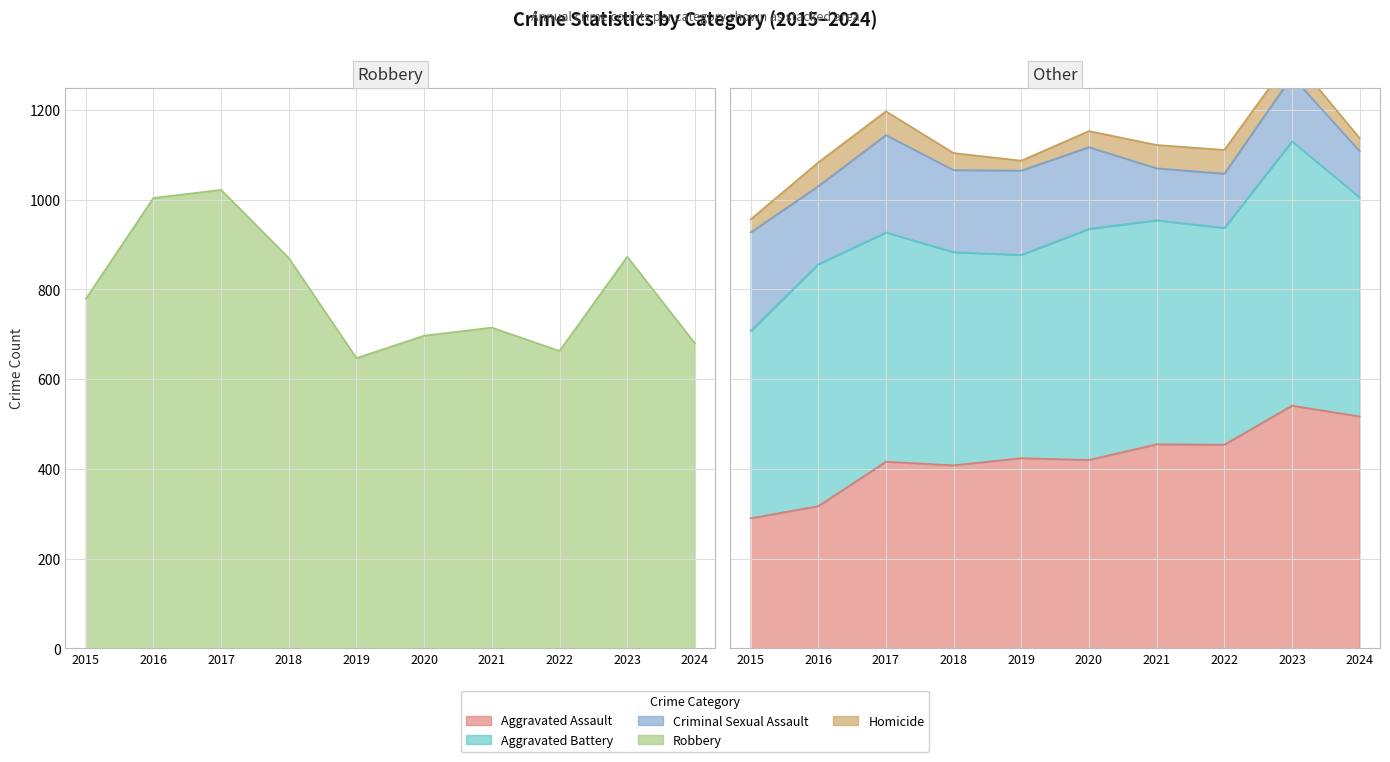

How many distinct data groups are displayed?

5